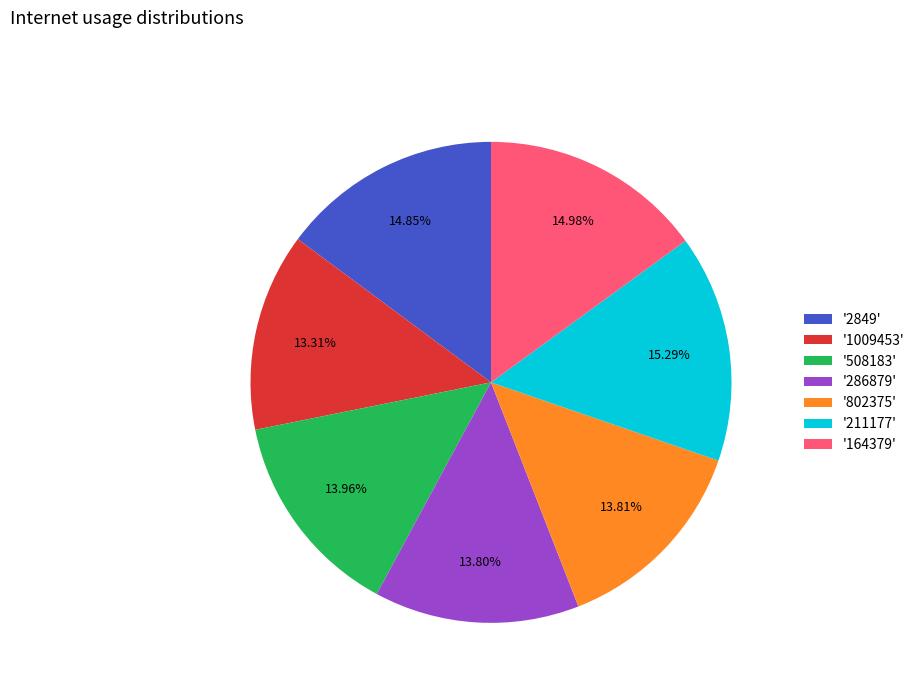

Is there any slice that represents more than half of the pie?

No